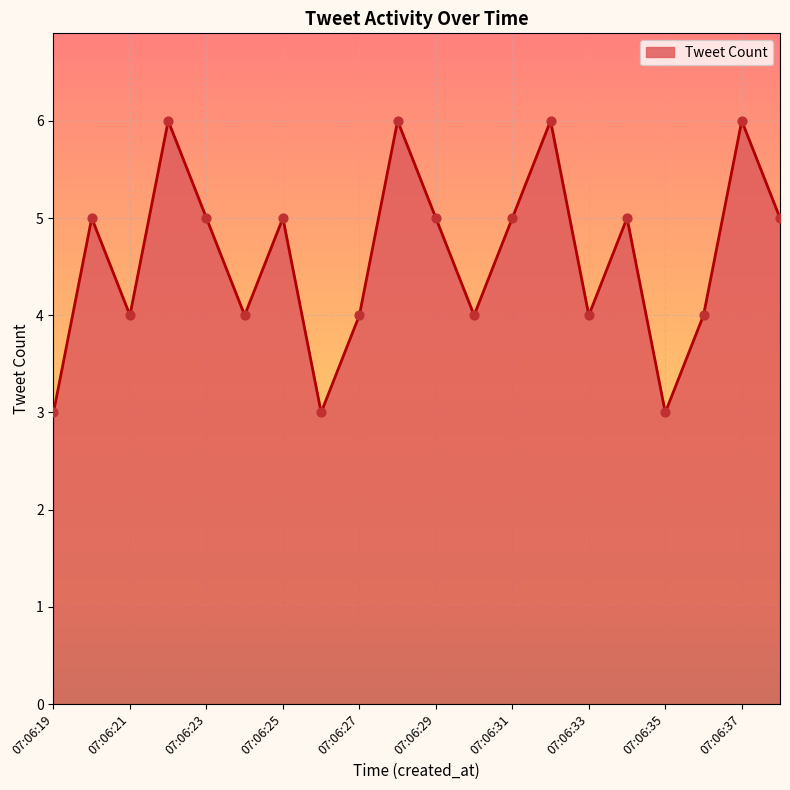

What is the difference between the maximum and minimum values?

3